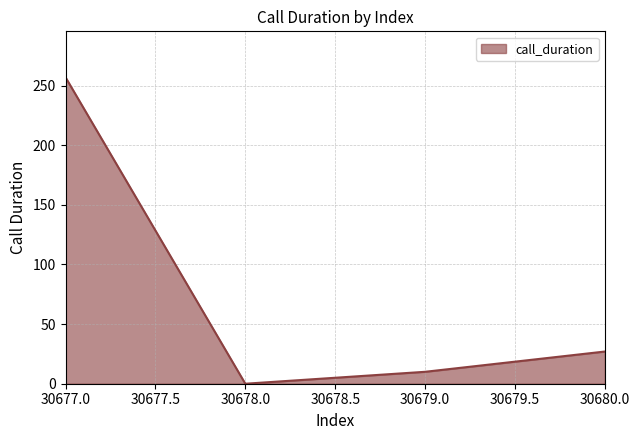

How many values are above zero?

3